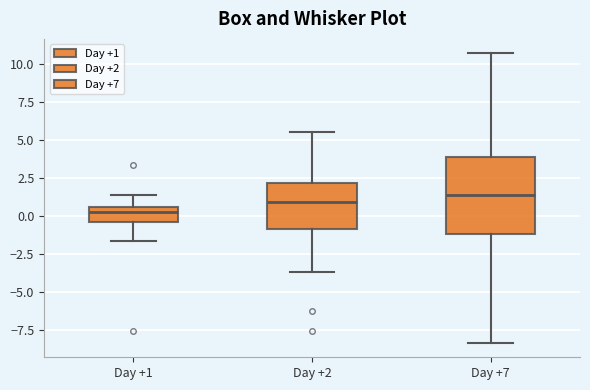

Reading left to right, transcribe this box plot: for each box, give where its median line is, the range the box spans, and where its two whiskers end, as read against the y-axis. The values are not printed on the chart, so give them approximately, as read against the axis.

Day +1: median 0.5 (just below the box's upper edge), box -0.5 to 0.5, whiskers -1.5 to 1.5
Day +2: median 1.0, box -1.0 to 2.0, whiskers -3.5 to 5.5
Day +7: median 1.5, box -1.0 to 4.0, whiskers -8.5 to 10.5